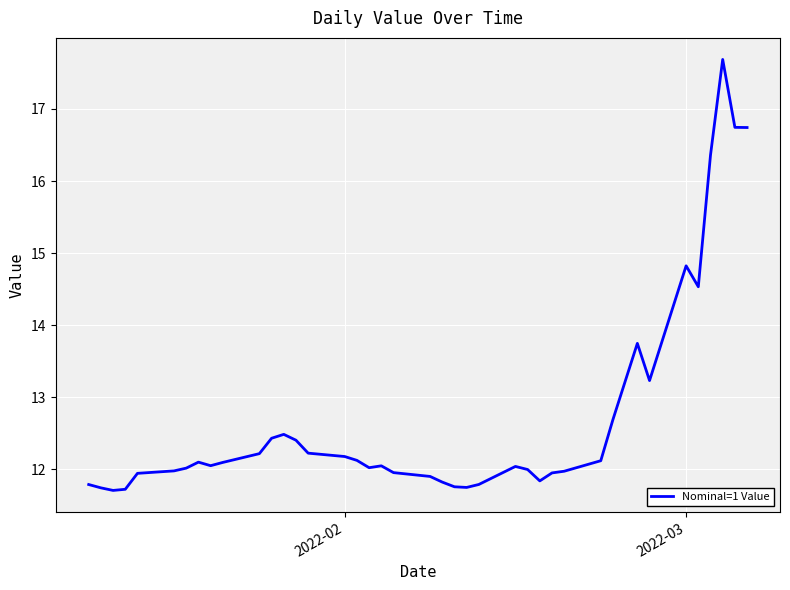

What is the difference between the maximum and minimum values?

6.0